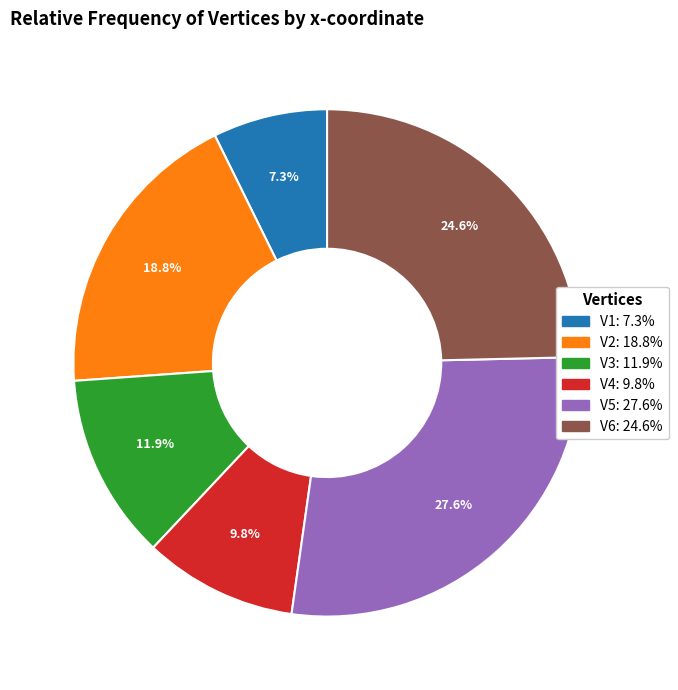

What percentage is the V2 slice, to the nearest percent?

19%